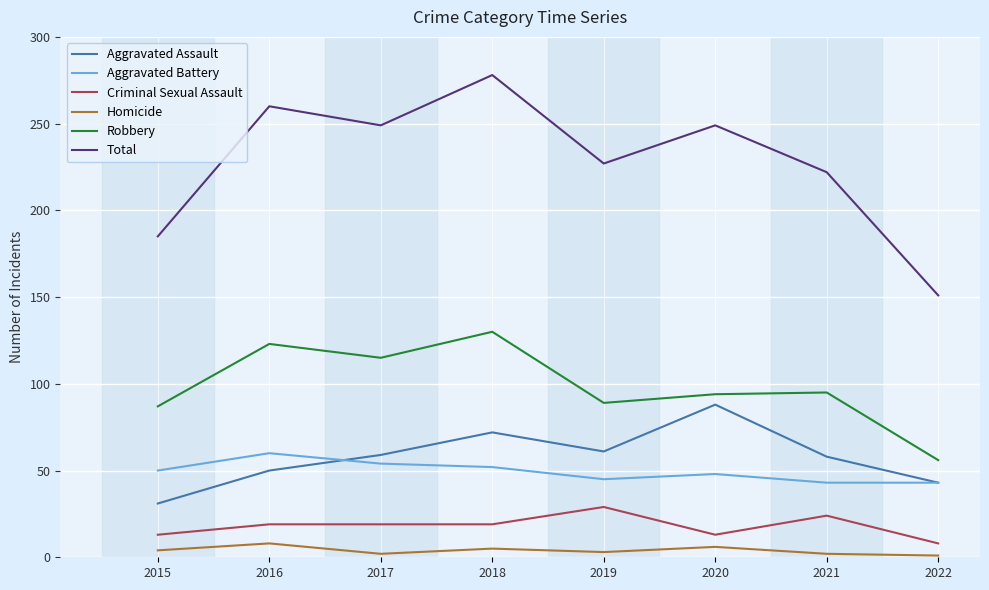

At which category does Homicide reach its first local valley?

2017